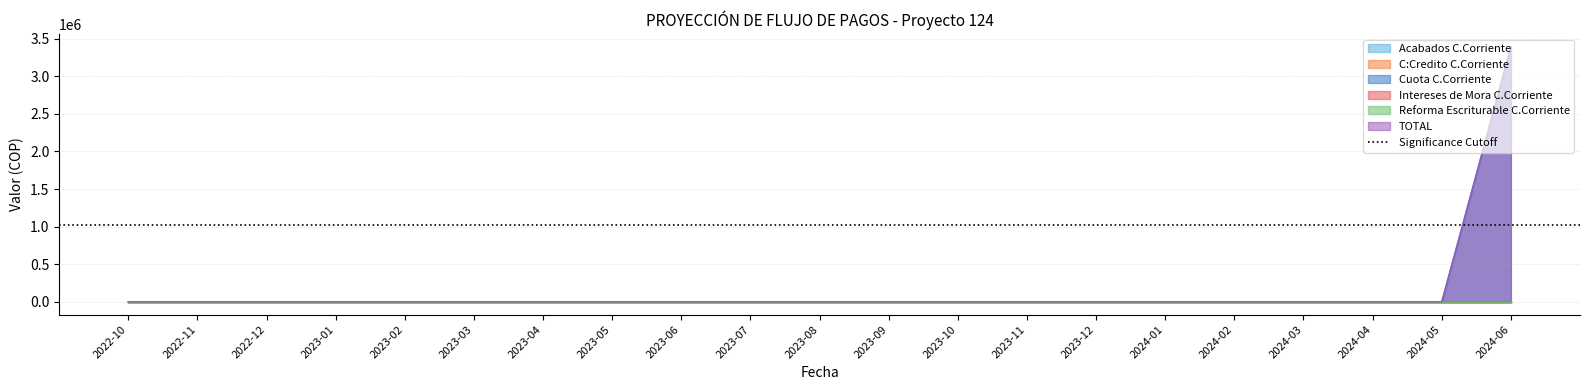

True or false: Cuota C.Corriente and C:Credito C.Corriente intersect in this chart.

False